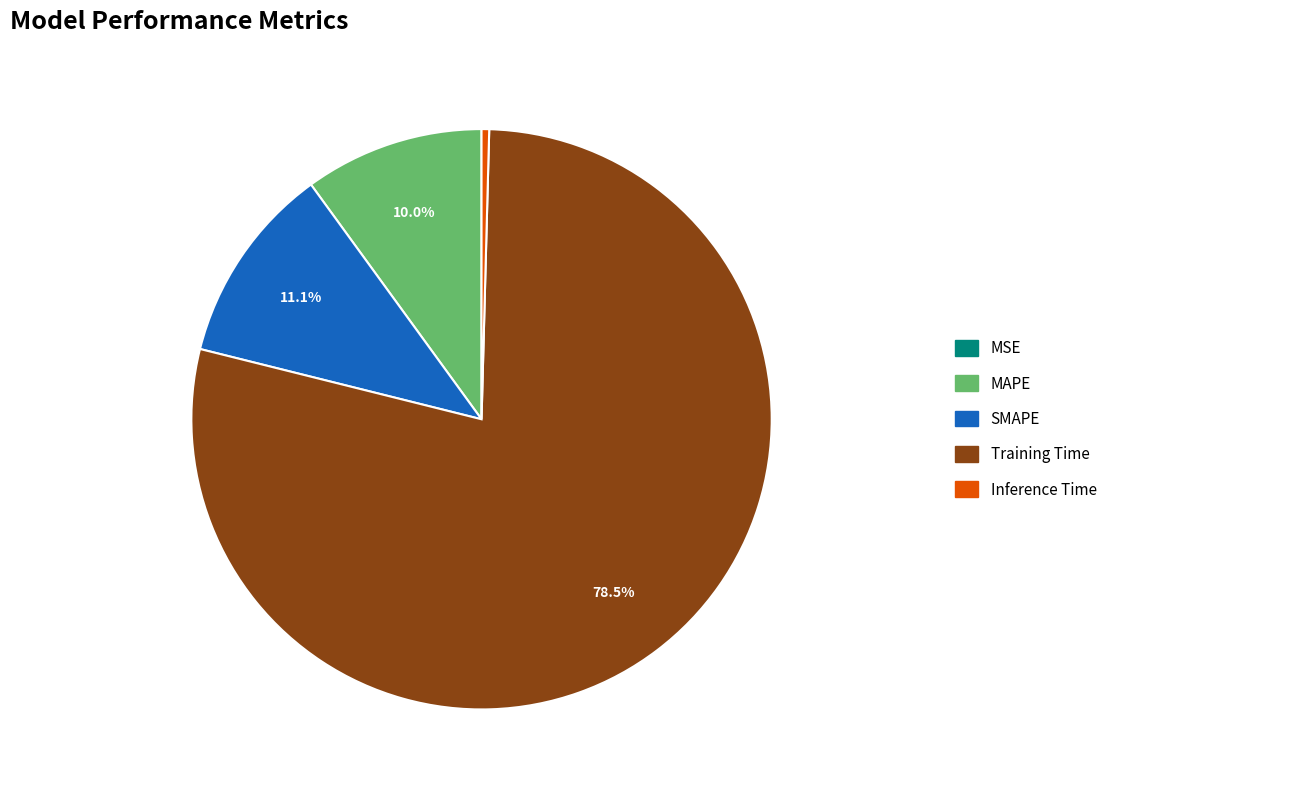

Does any single category account for the majority?

Yes